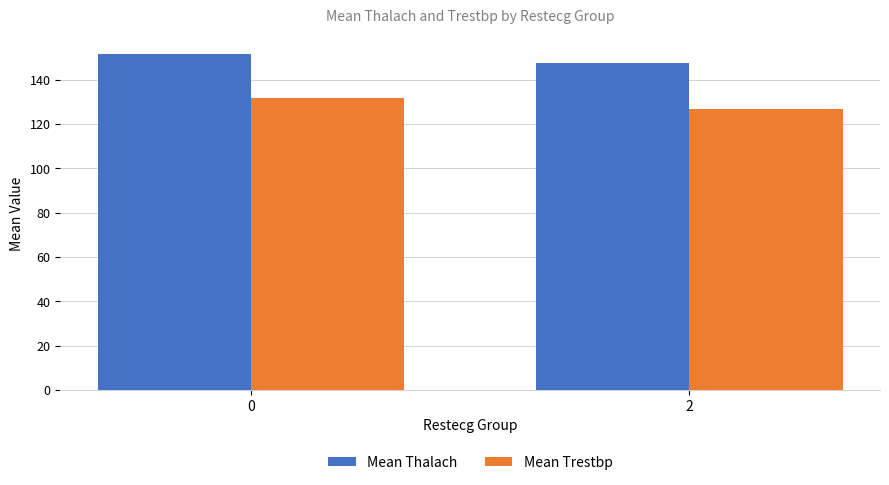

Which category has the lowest value in the Mean Trestbp series?

2